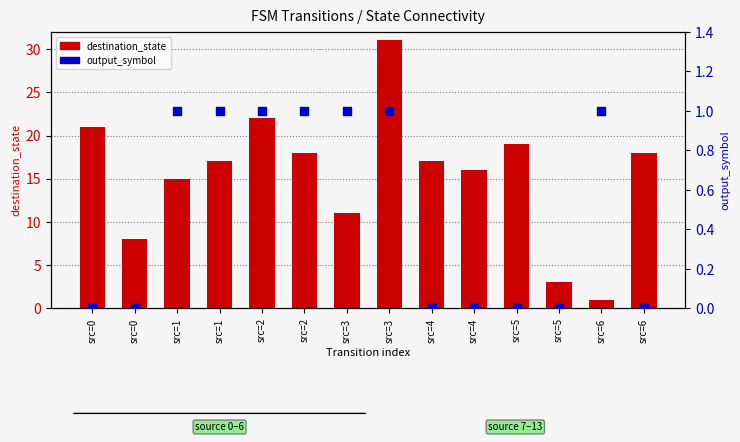

Which series reaches the minimum Y coordinate?

output_symbol